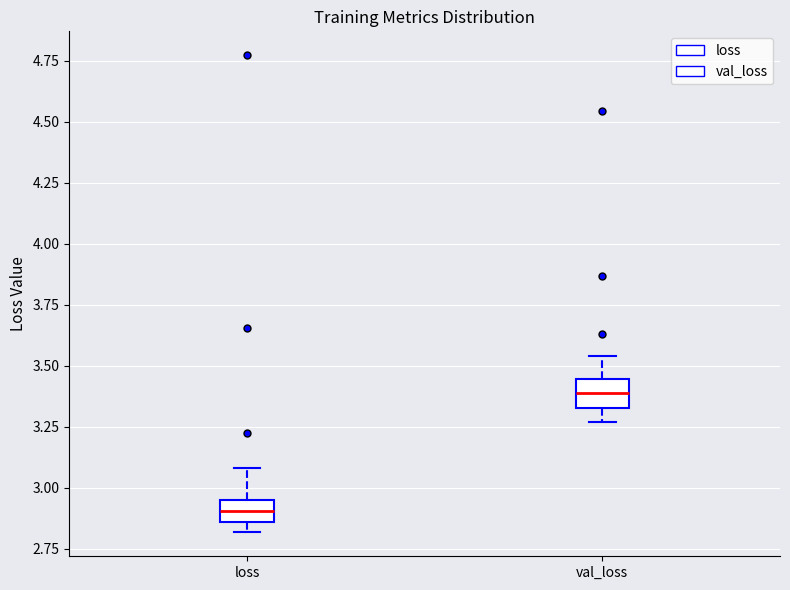

Where is the upper edge of the box for loss on the y-axis? The values are not printed on the chart, so give them approximately, as read against the axis.

2.95